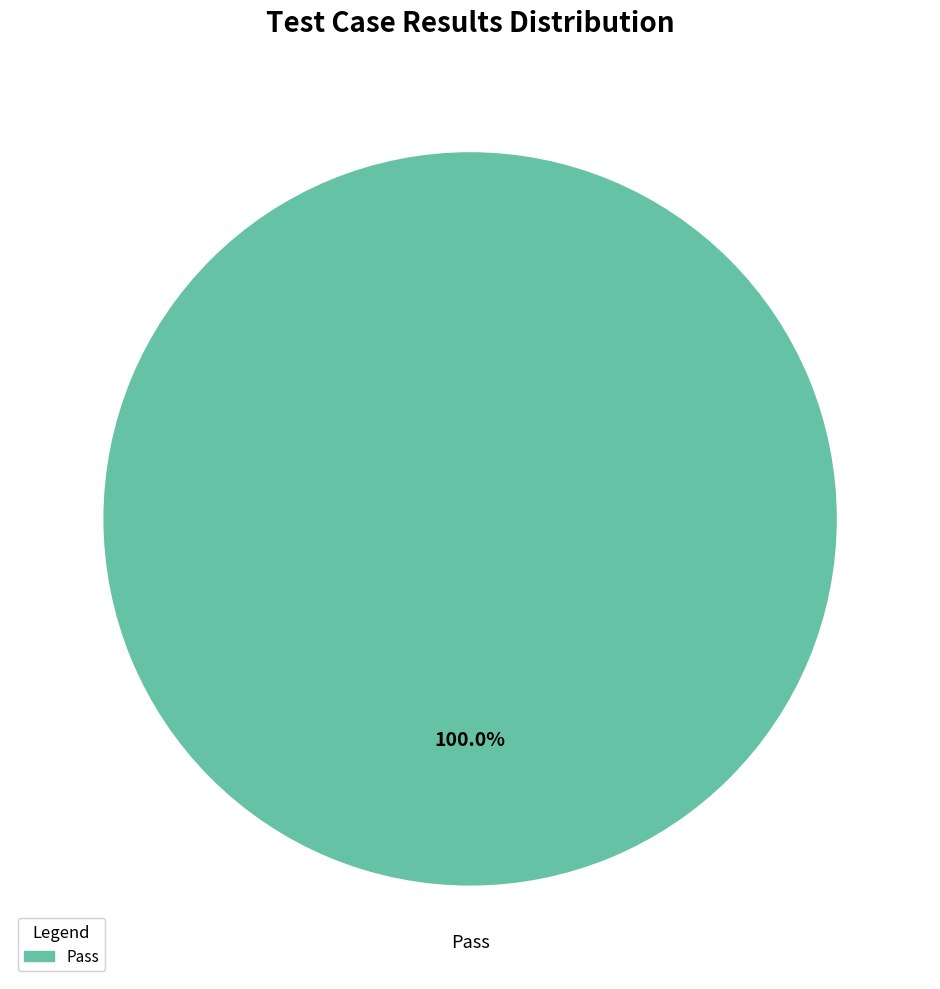

How many segments does this pie chart have?

1